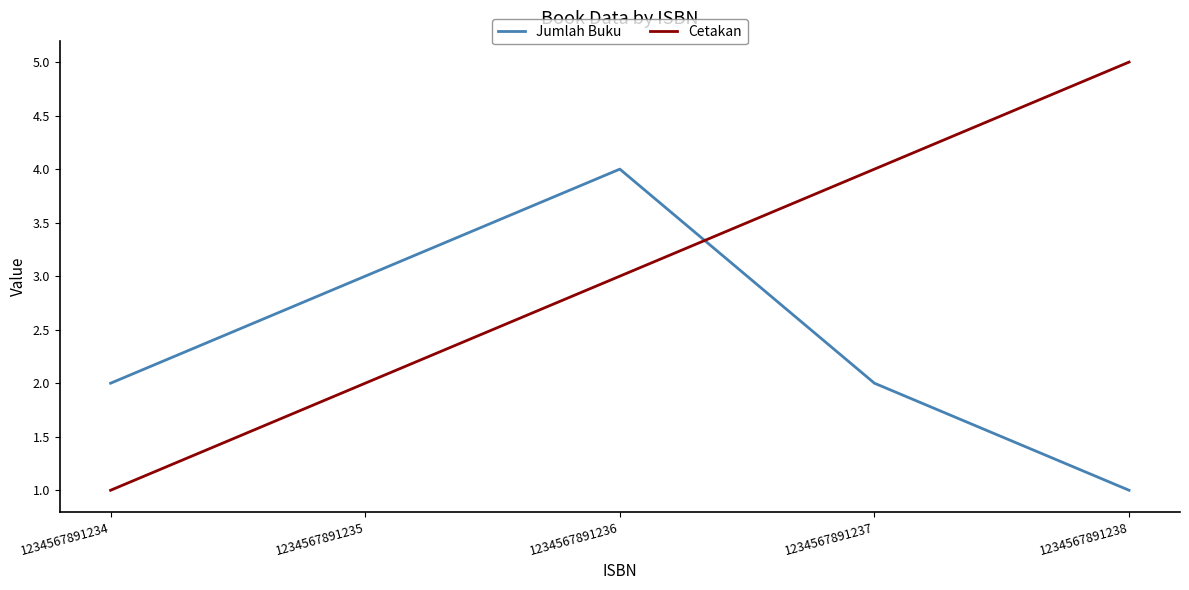

Which series changed the most between 1234567891234 and 1234567891238?

Cetakan